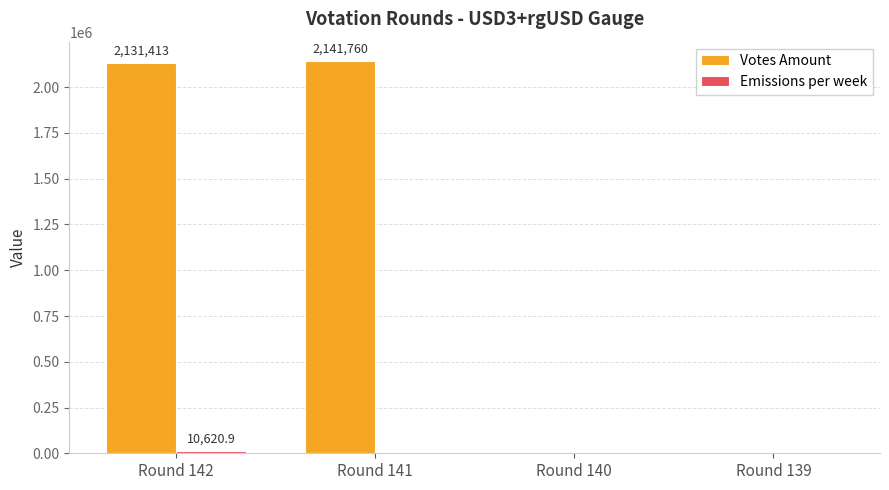

The value of Votes Amount at Round 139 is 0.0. True or false?

True